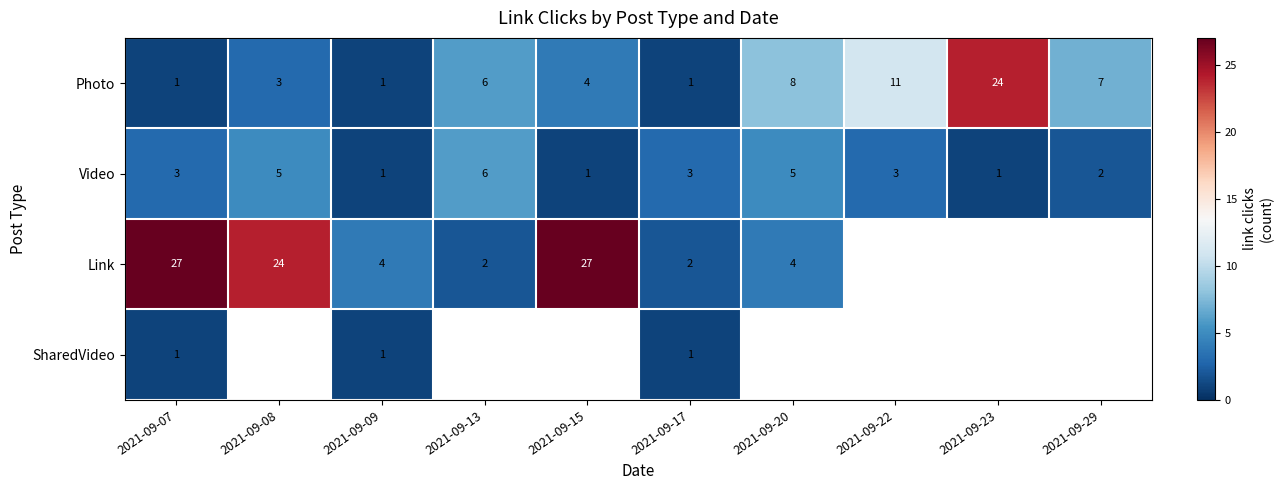

Is it true that Video equals 1 at 2021-09-15?

True